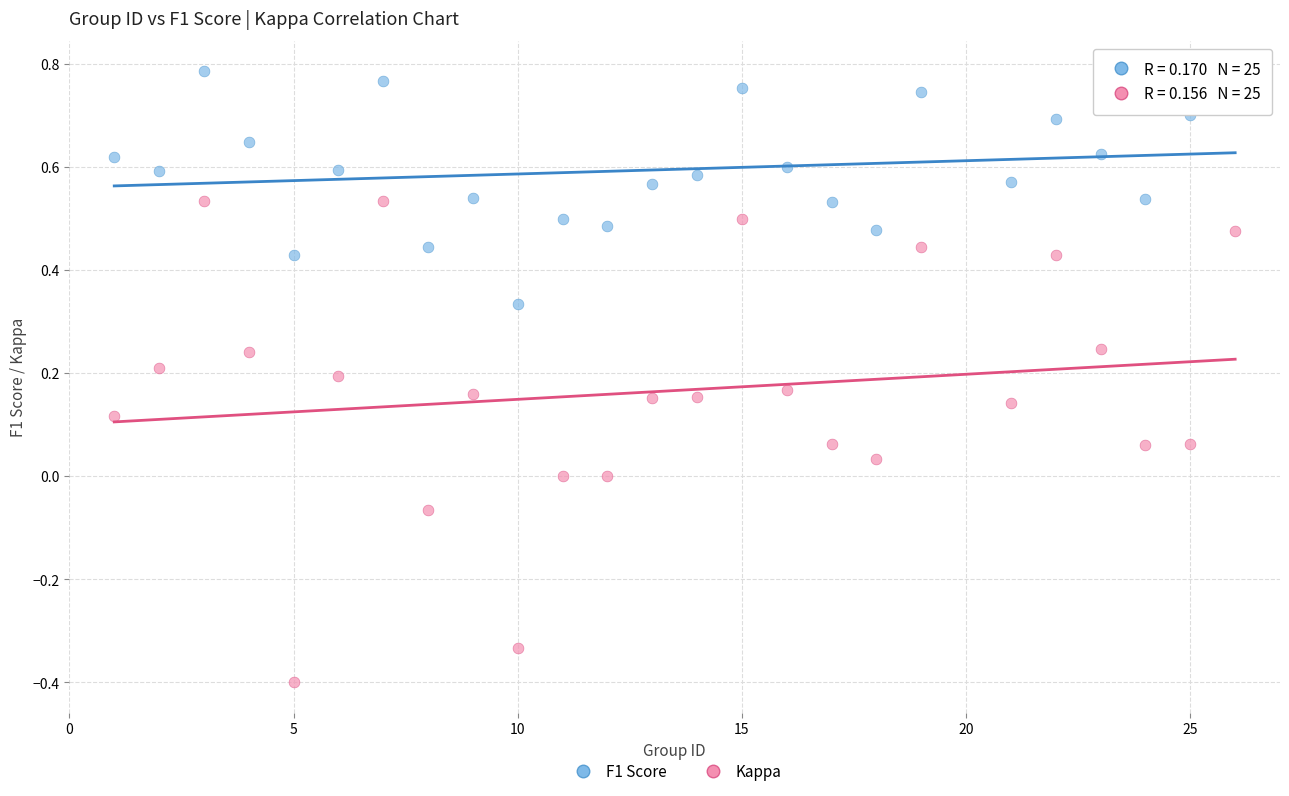

Across all data points, what is the range of X values (max minus min)?

25.0